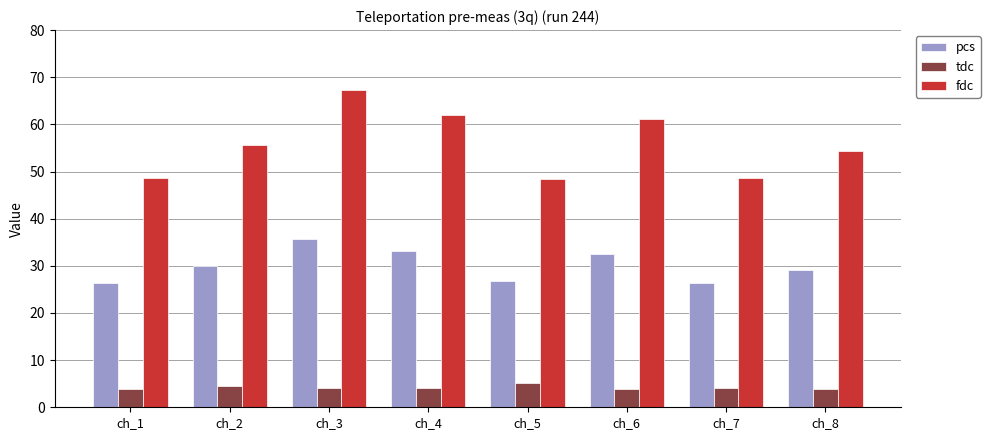

How many distinct data groups are displayed?

3